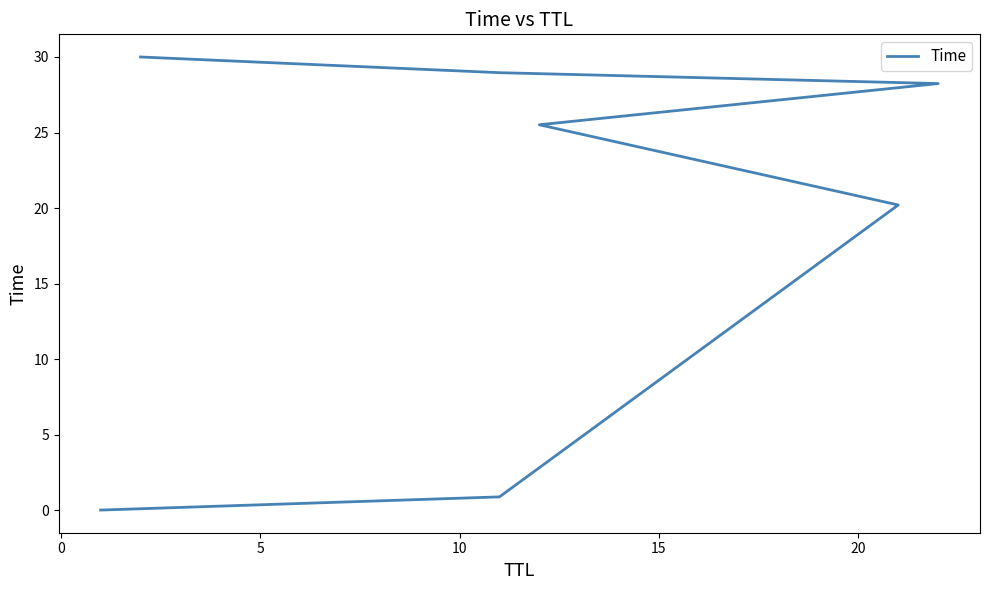

Does the chart have visible grid lines?

No